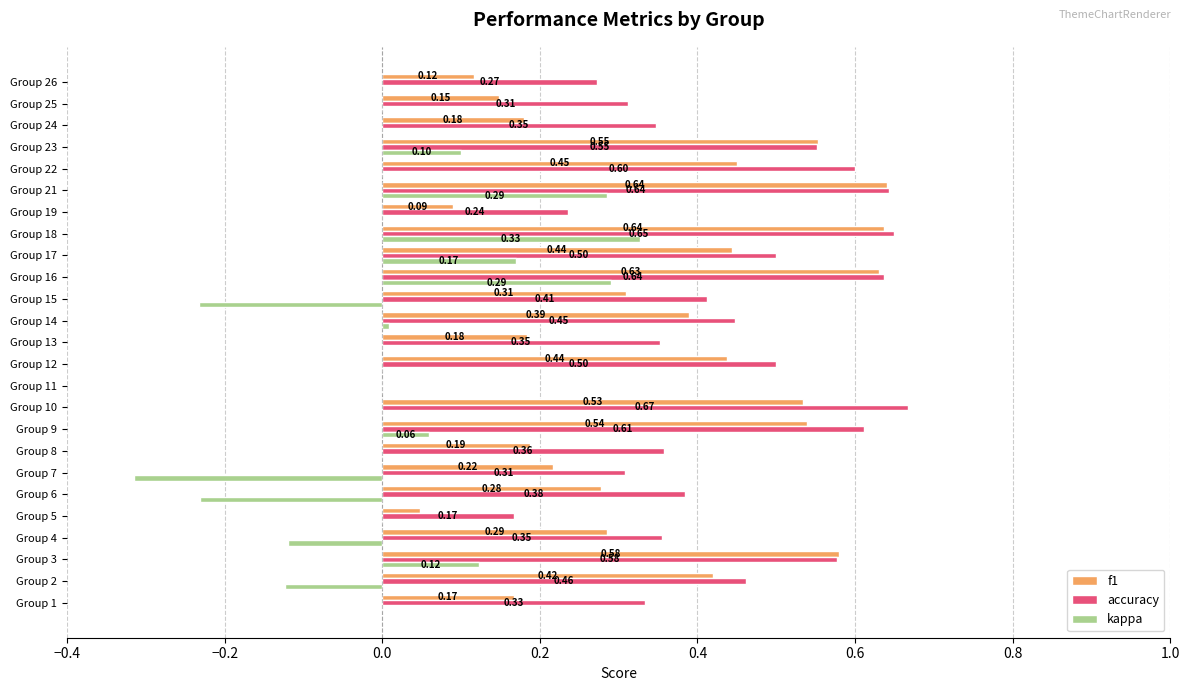

What is the sum of the accuracy values at Group 3 and Group 16?

1.2